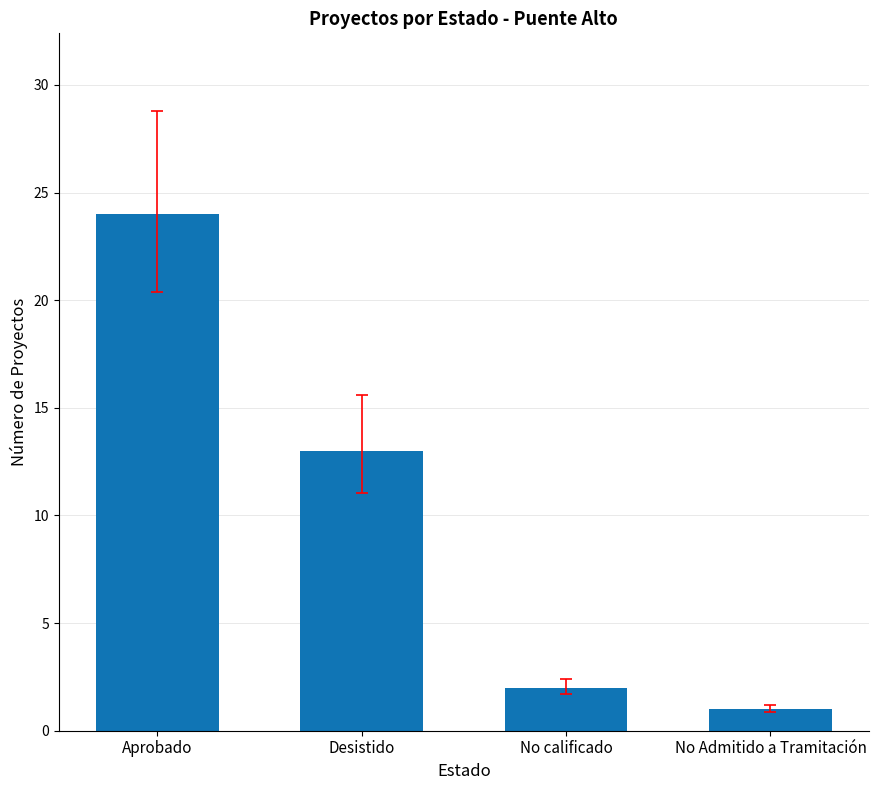

The chart shows a value of 19 at Desistido. True or false?

False